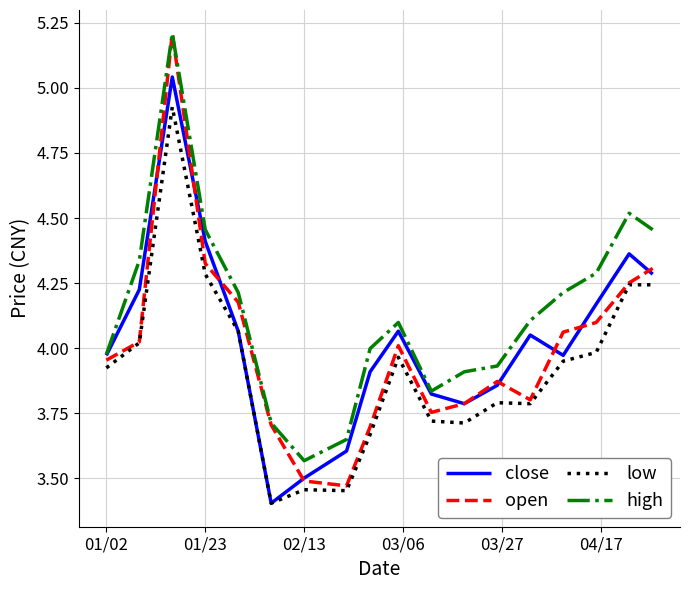

True or false: high and low intersect in this chart.

False